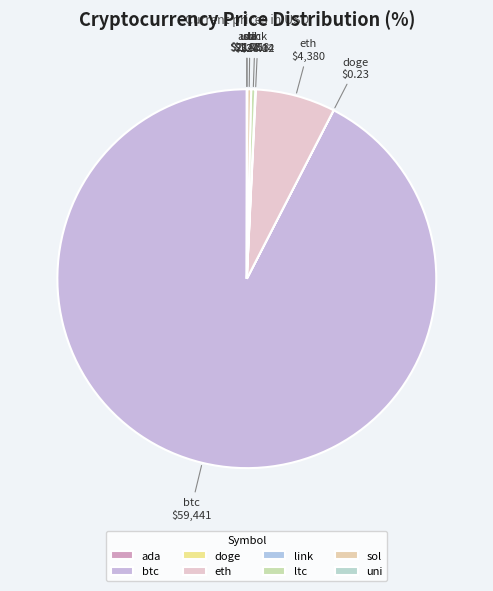

Which slice is the largest?

btc